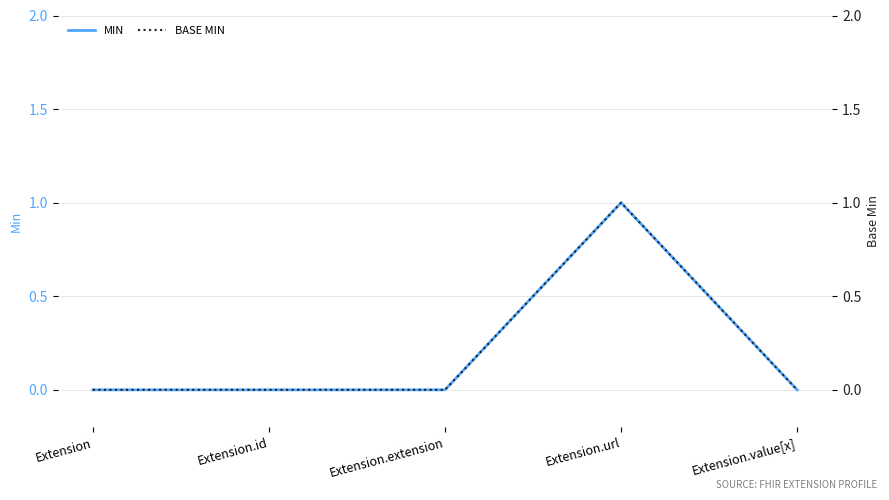

Reading left to right, what are all the values shown in this chart?

Min: 0	0	0	1	0
Base Min: 0	0	0	1	0